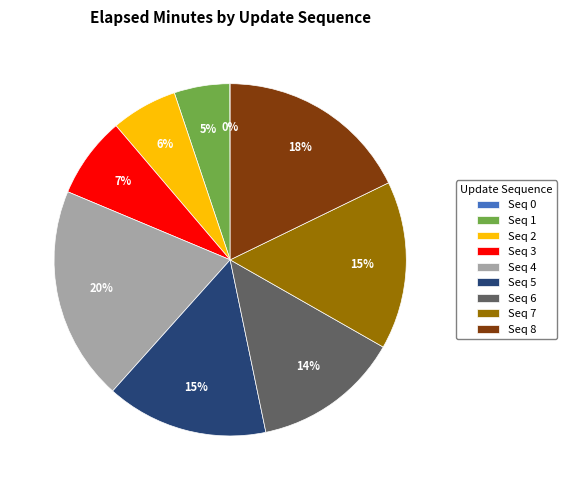

Combined, do Seq 4 and Seq 6 account for over 50%?

No